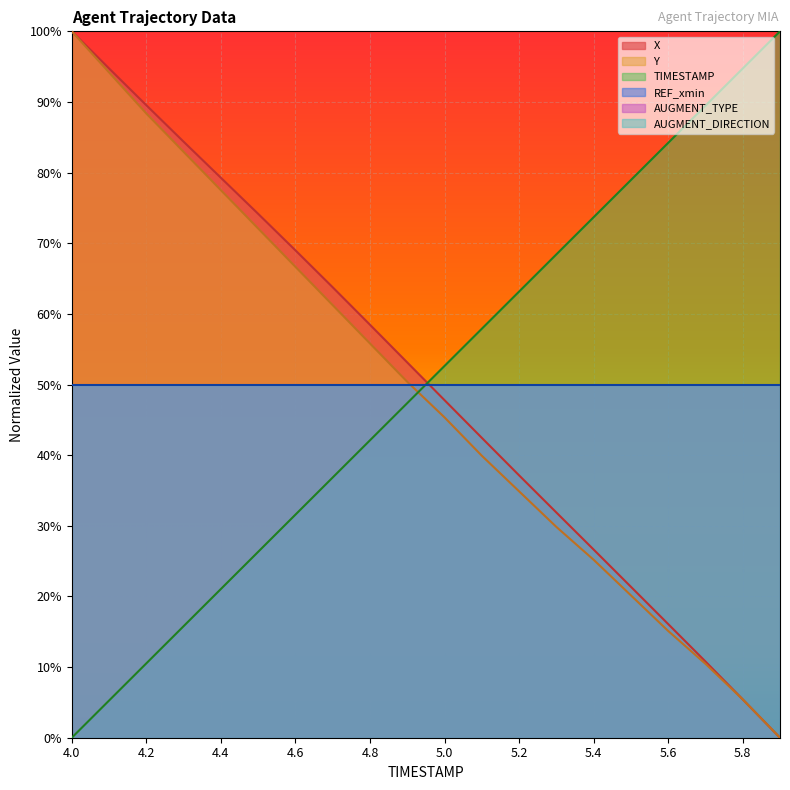

True or false: X has a value of 0.5 at 4.2.

False